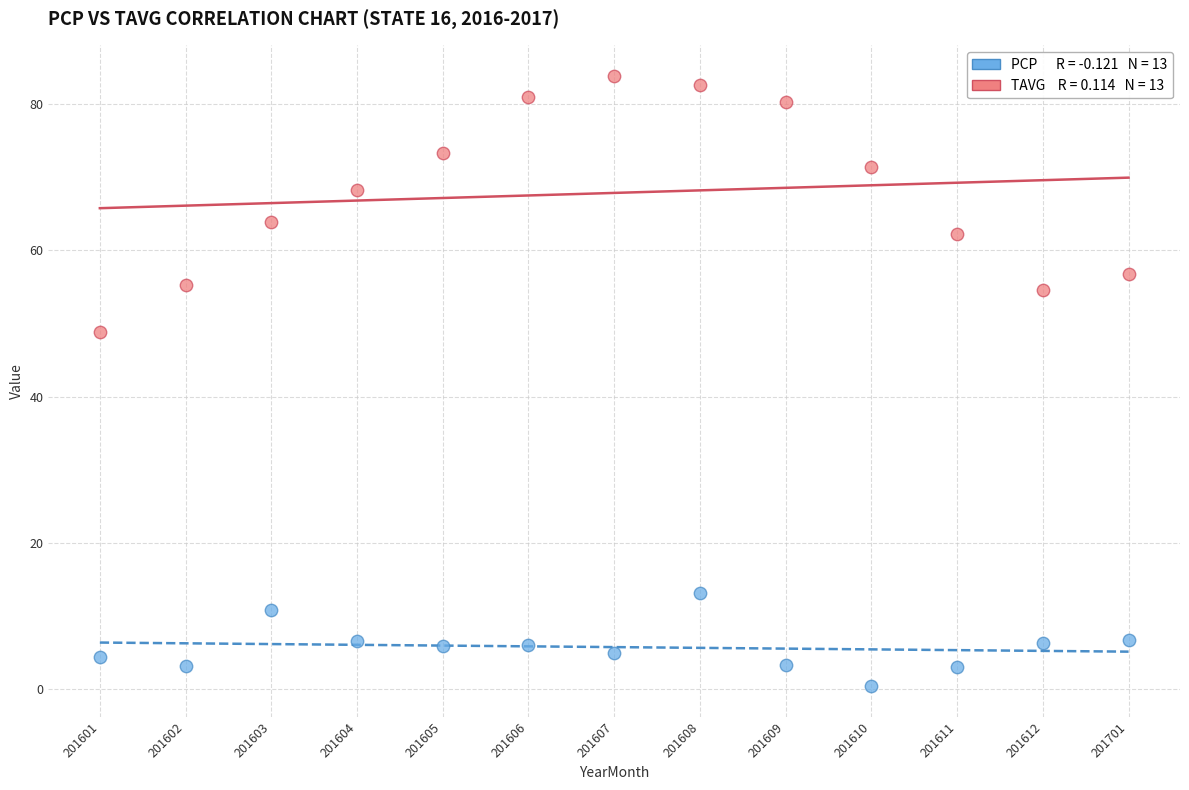

Across all series, what Y value is closest to 42?

48.8